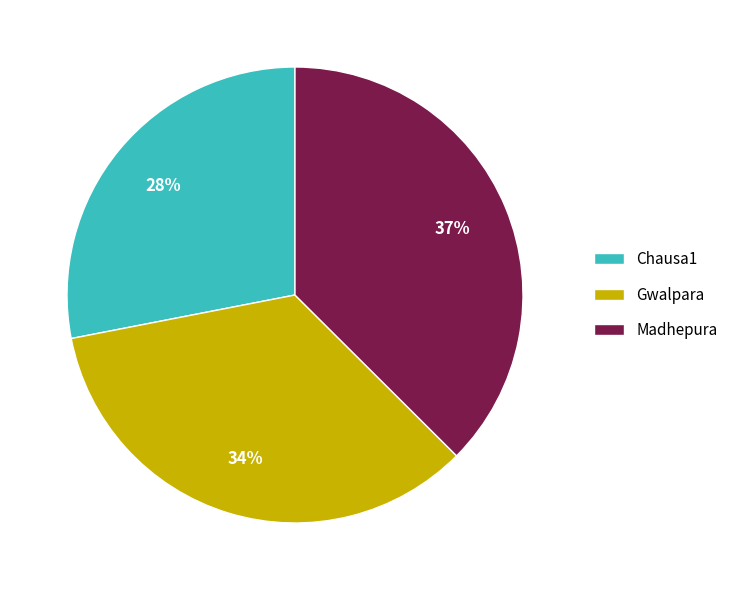

Which has a higher value, Chausa1 or Madhepura?

Madhepura